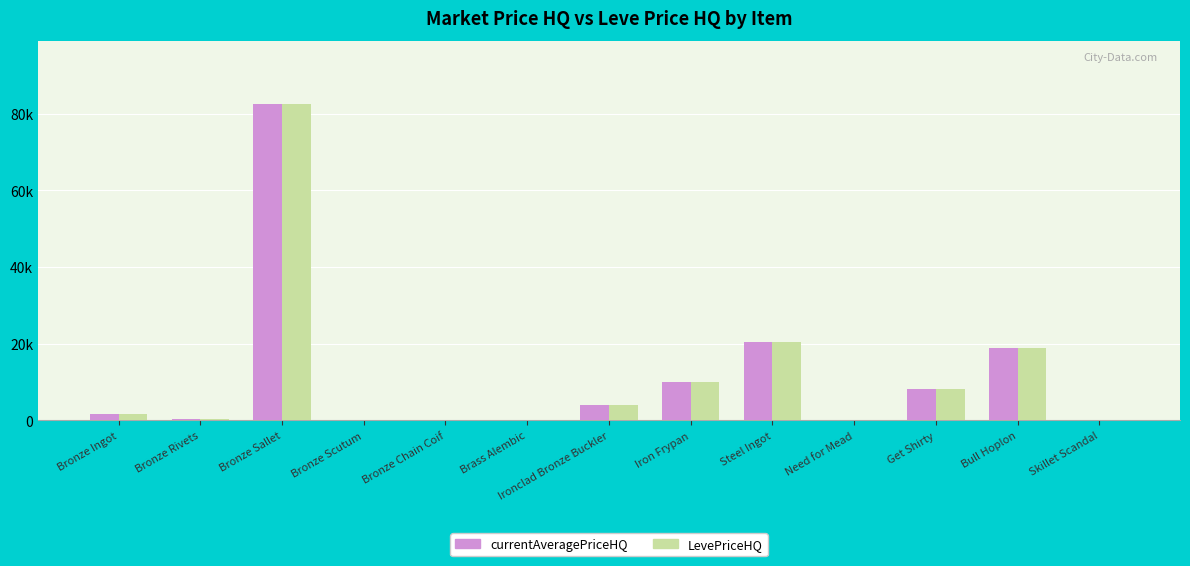

List the series in order of their peak value, highest first.

currentAveragePriceHQ, LevePriceHQ